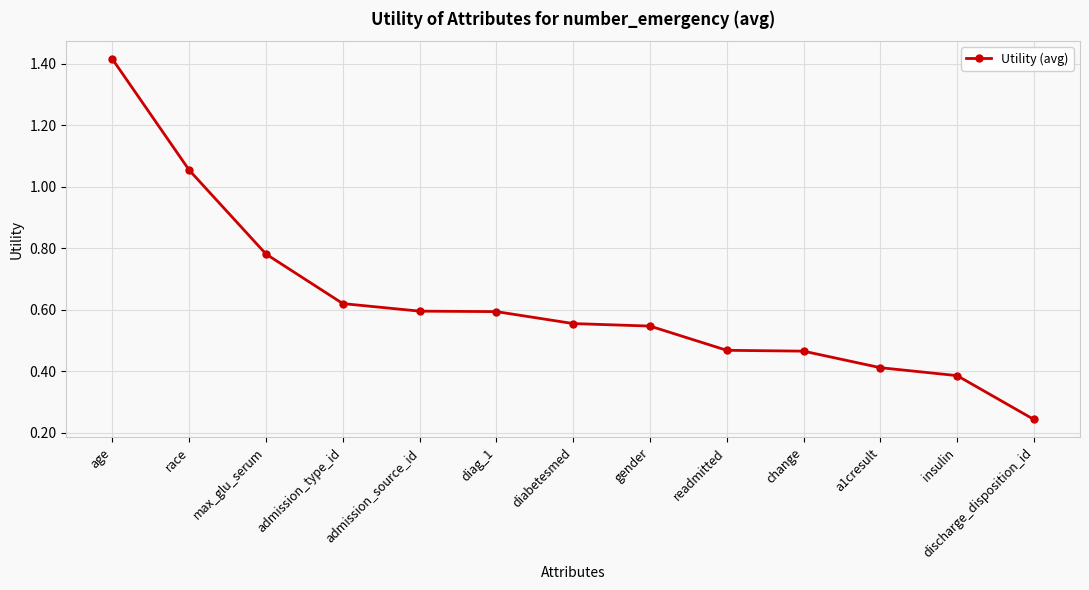

What is the change in value from age to readmitted?

-0.9